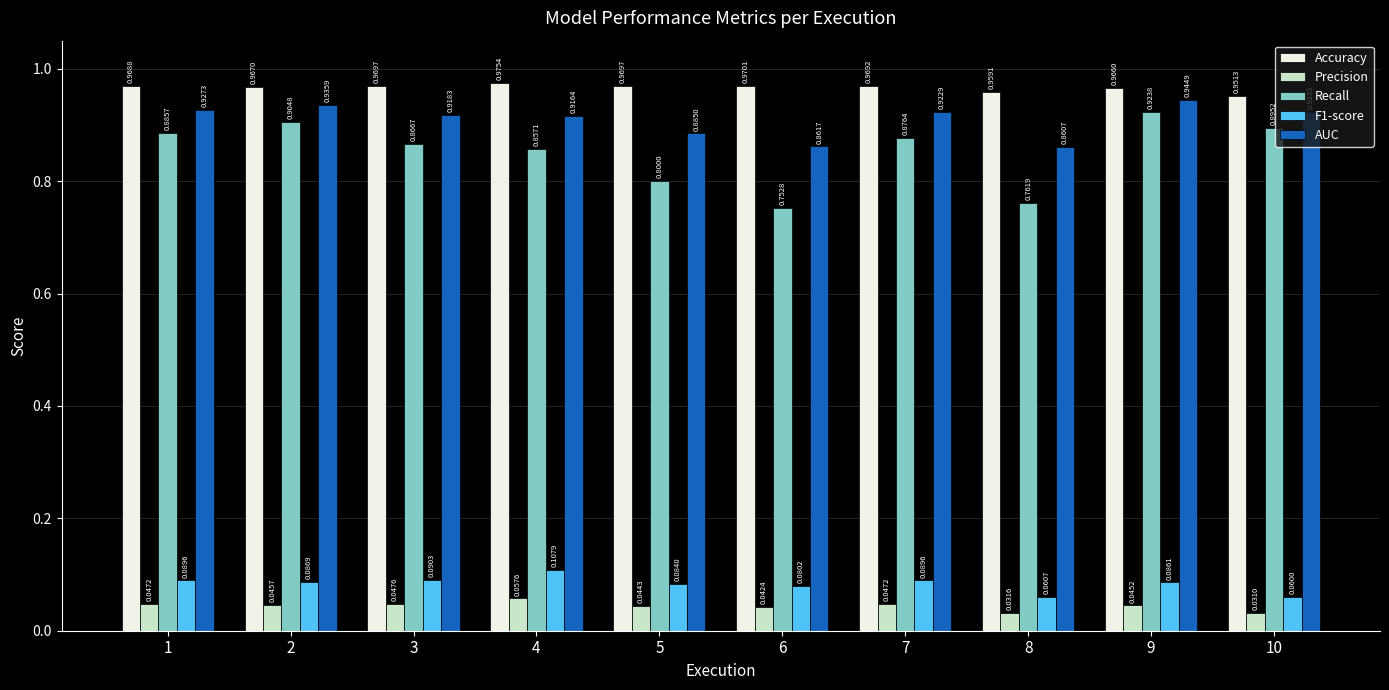

At 2, list the series in order from largest to smallest.

Accuracy, AUC, Recall, F1-score, Precision